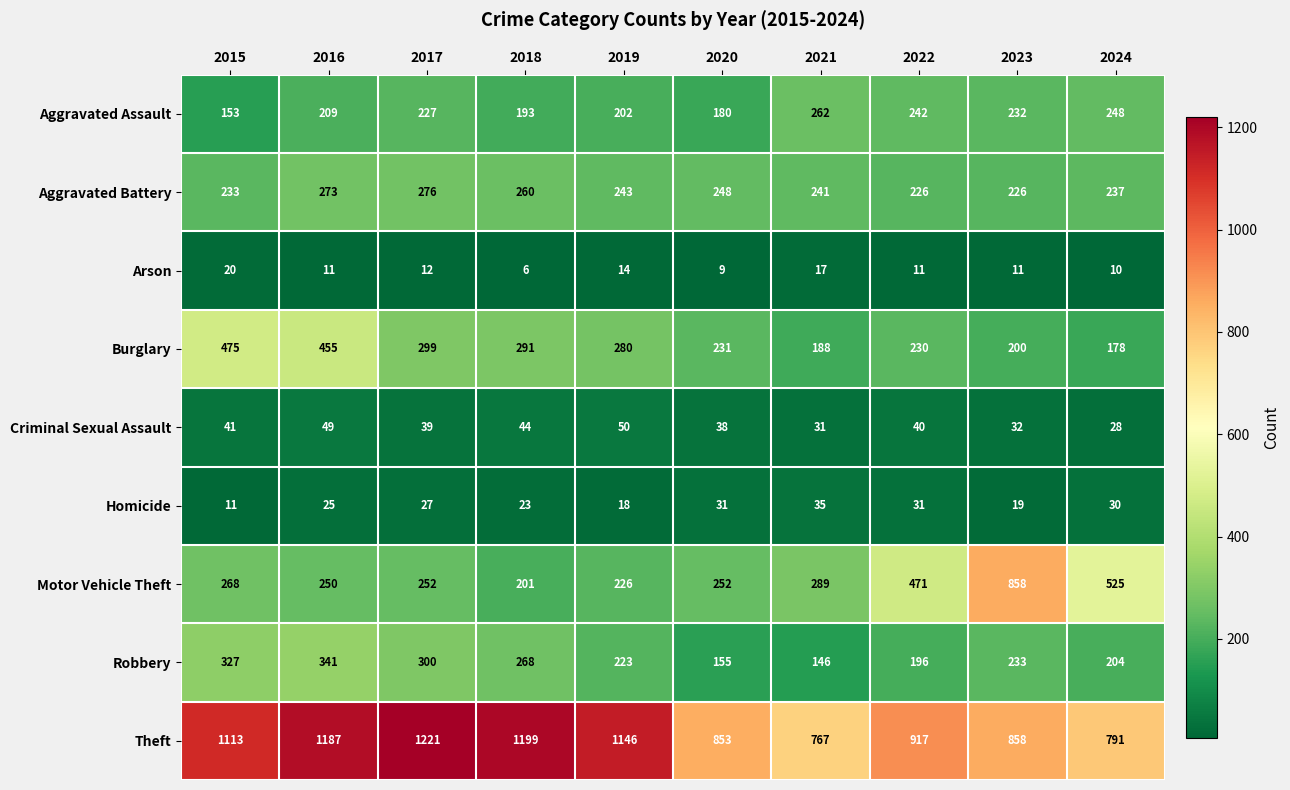

Which series has the widest spread of values?

Motor Vehicle Theft